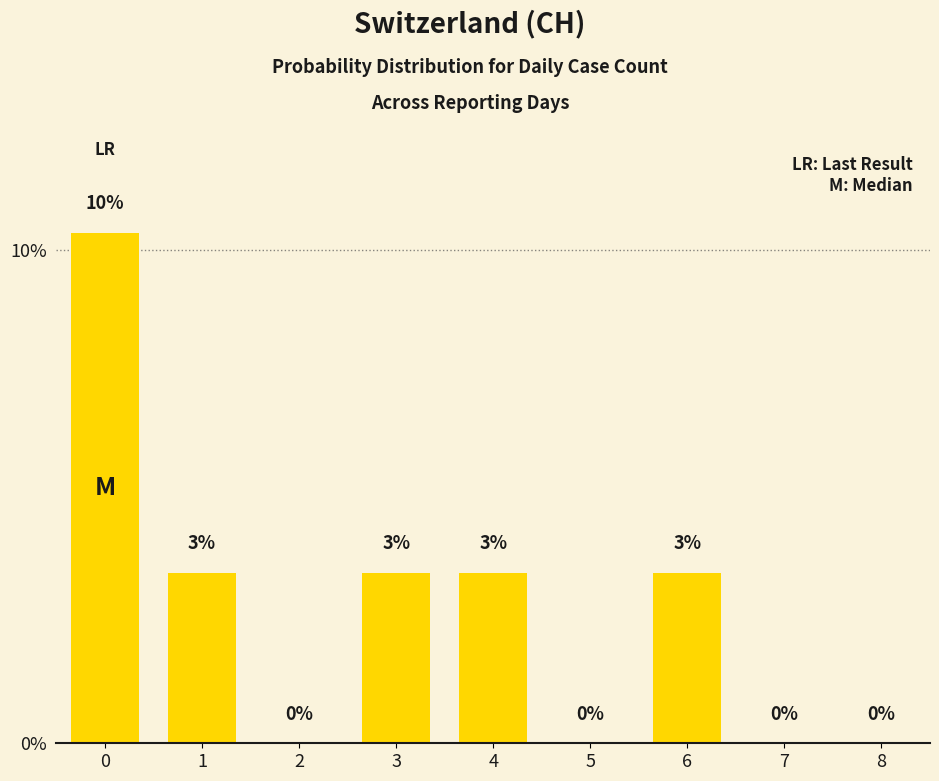

Are the bars horizontal?

No